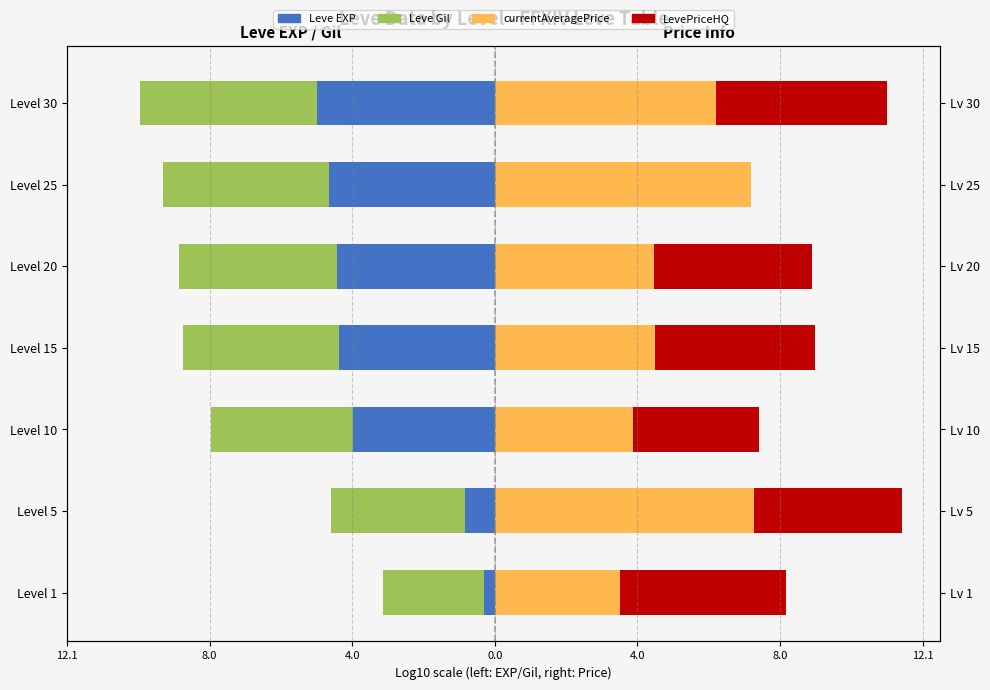

Reading right to left, transcribe all the data shown in this chart.

Leve EXP: -5.0	-4.7	-4.4	-4.4	-4.0	-0.8	-0.3
Leve Gil: -5.0	-4.7	-4.4	-4.4	-4.0	-3.8	-2.8
currentAveragePrice: 6.2	7.2	4.5	4.5	3.9	7.3	3.5
LevePriceHQ: 4.8	0.0	4.5	4.5	3.6	4.2	4.7